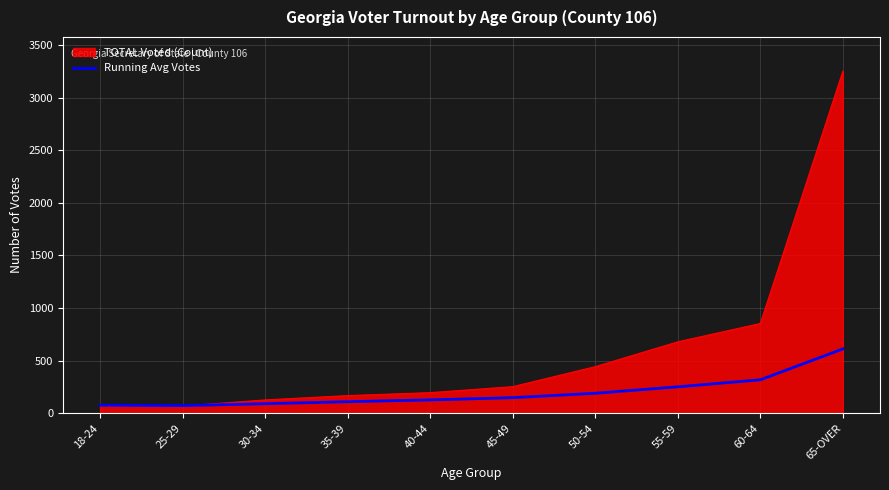

What is the minimum value for Running Avg Votes?

72.5